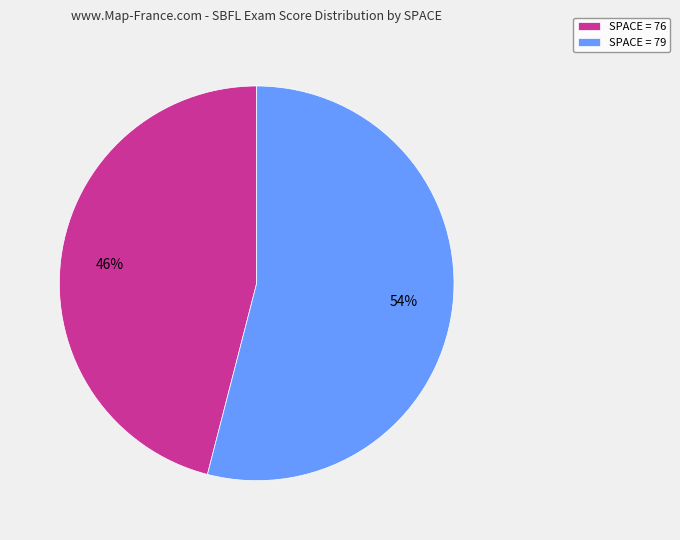

To the nearest percent, what portion does SPACE = 79 represent?

54%